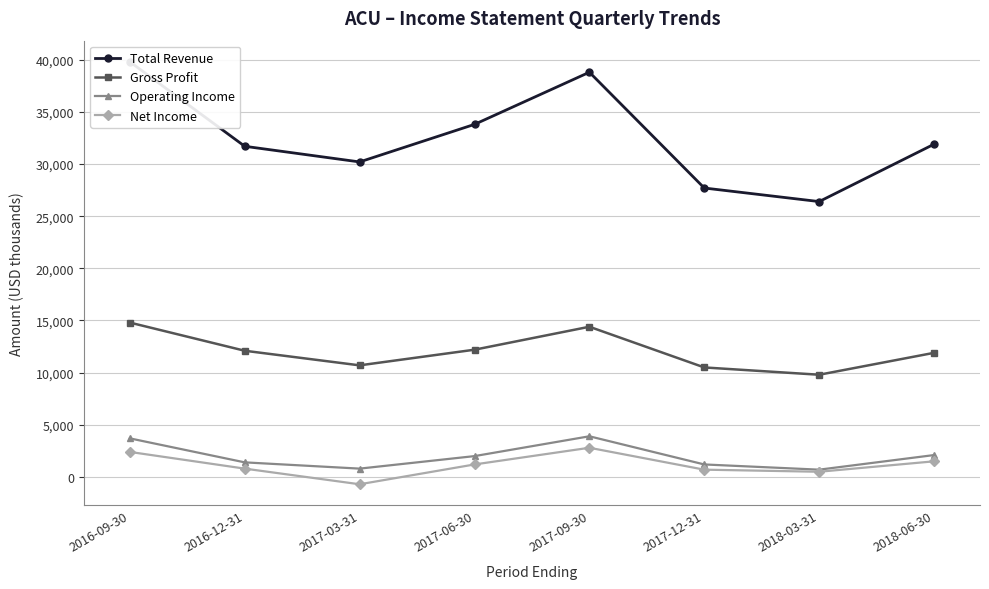

What is the label of the 6th point from the right?

2017-03-31